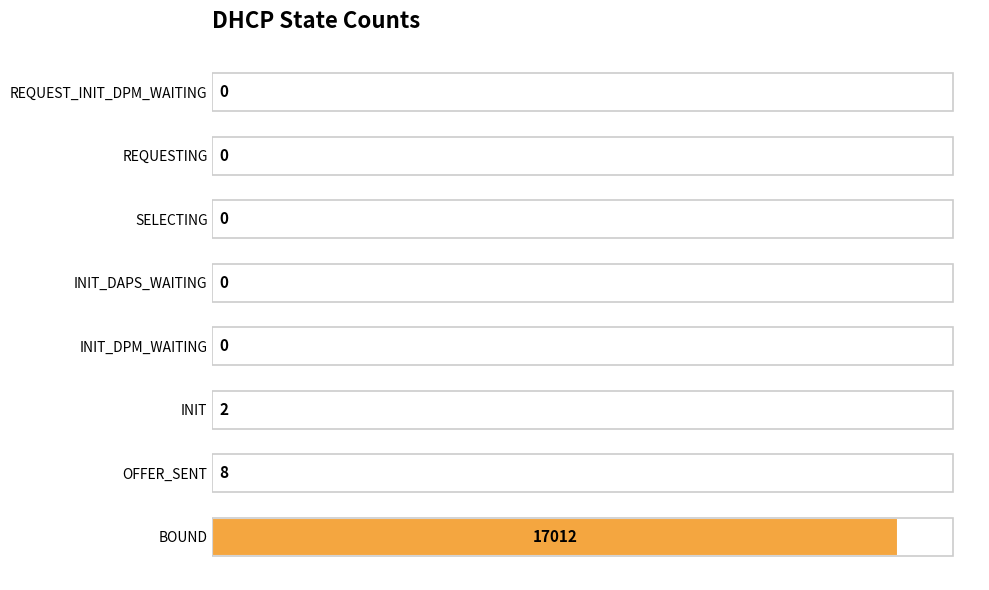

What is the sum of the values at REQUESTING and BOUND?

17012